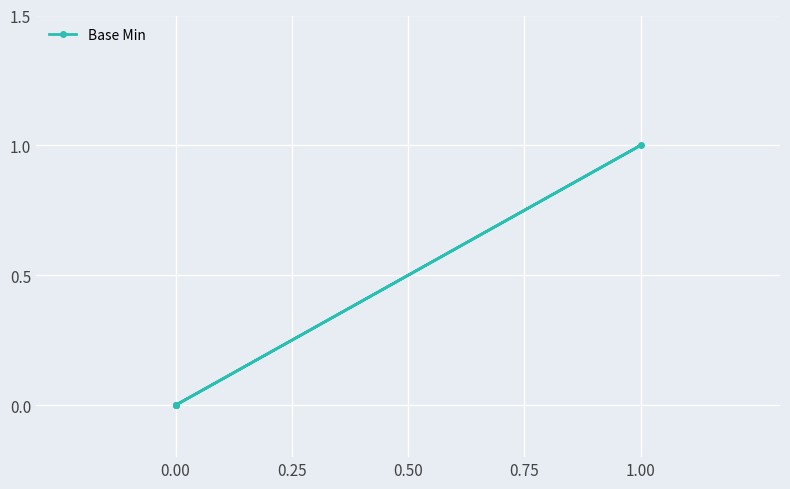

What is the greatest value displayed?

1